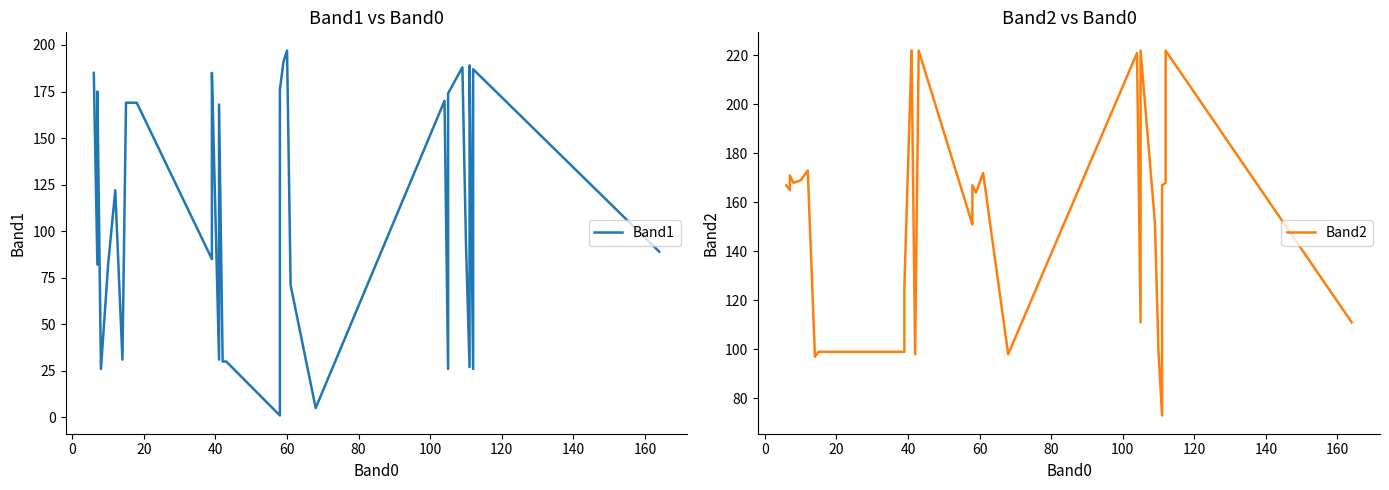

What is the sum of all Band2 values?

6239